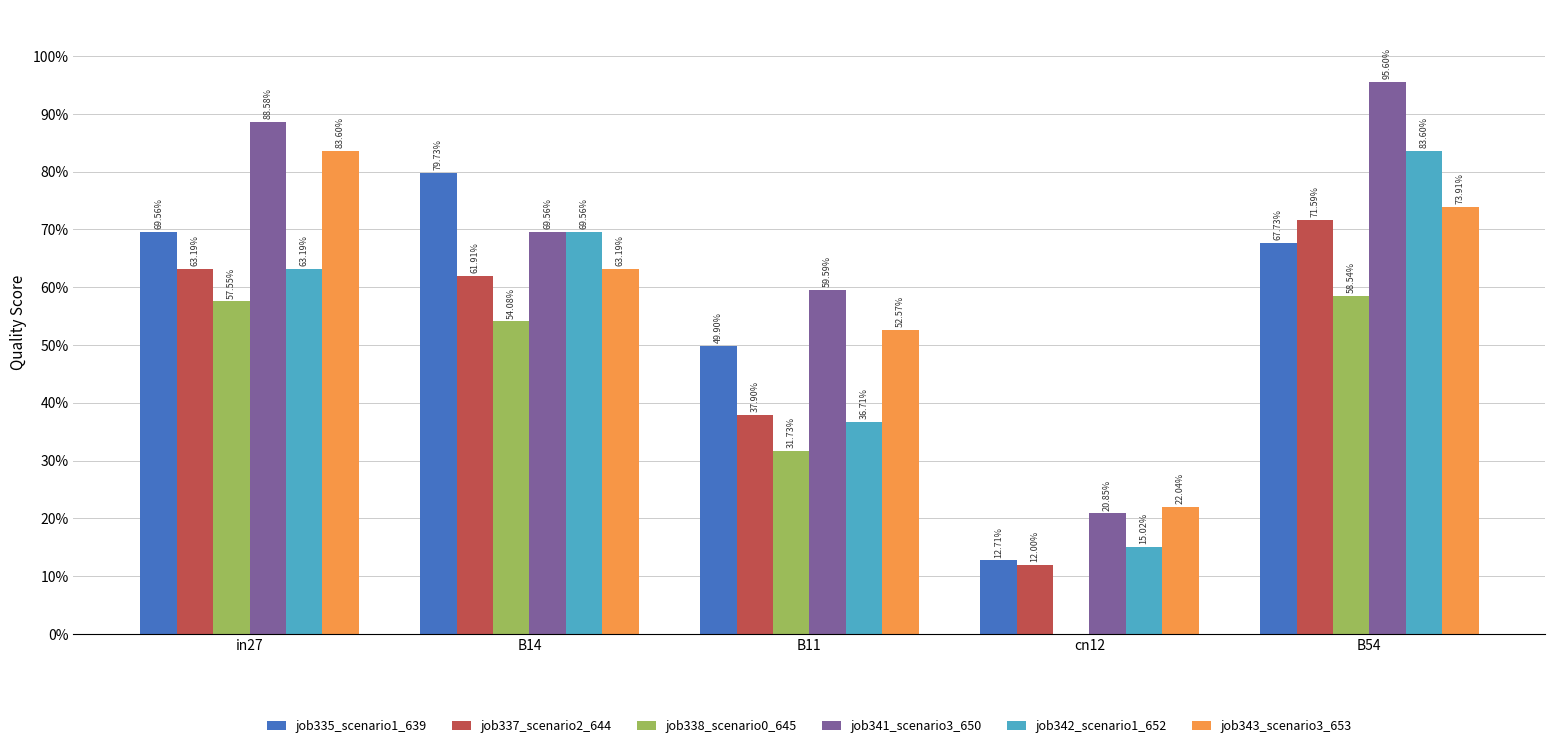

Reading left to right, what are all the values shown in this chart?

job335_scenario1_639: in27=0.7	B14=0.8	B11=0.5	cn12=0.1	B54=0.7
job337_scenario2_644: in27=0.6	B14=0.6	B11=0.4	cn12=0.1	B54=0.7
job338_scenario0_645: in27=0.6	B14=0.5	B11=0.3	cn12=0.0	B54=0.6
job341_scenario3_650: in27=0.9	B14=0.7	B11=0.6	cn12=0.2	B54=1.0
job342_scenario1_652: in27=0.6	B14=0.7	B11=0.4	cn12=0.2	B54=0.8
job343_scenario3_653: in27=0.8	B14=0.6	B11=0.5	cn12=0.2	B54=0.7